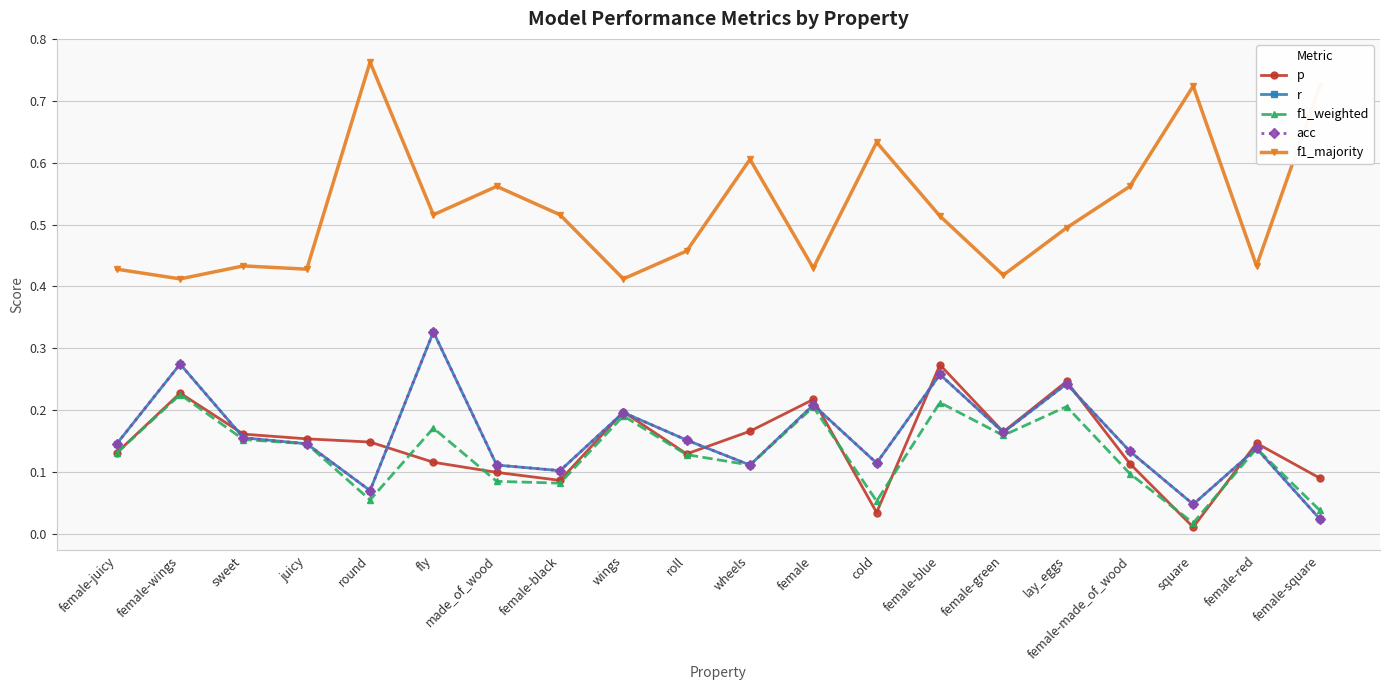

What is the label of the 18th point from the right?

sweet